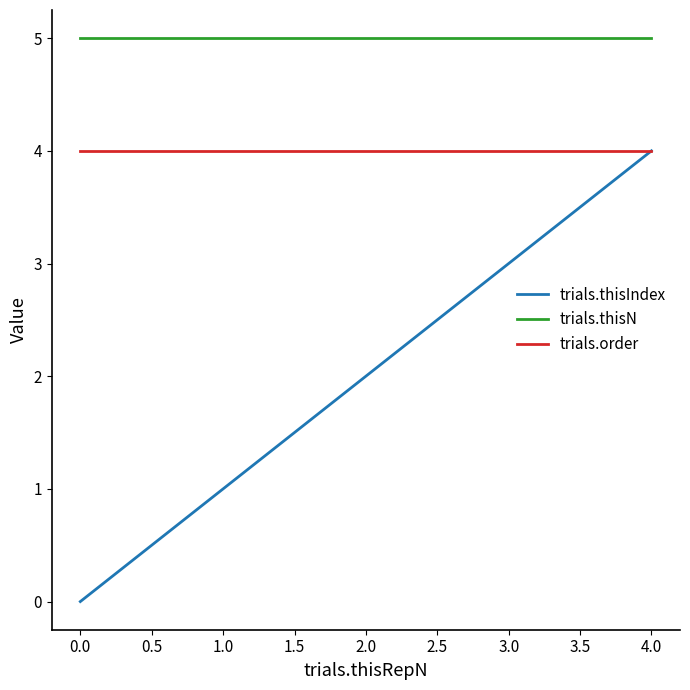

What are all the series names shown in the legend?

trials.thisIndex, trials.thisN, trials.order